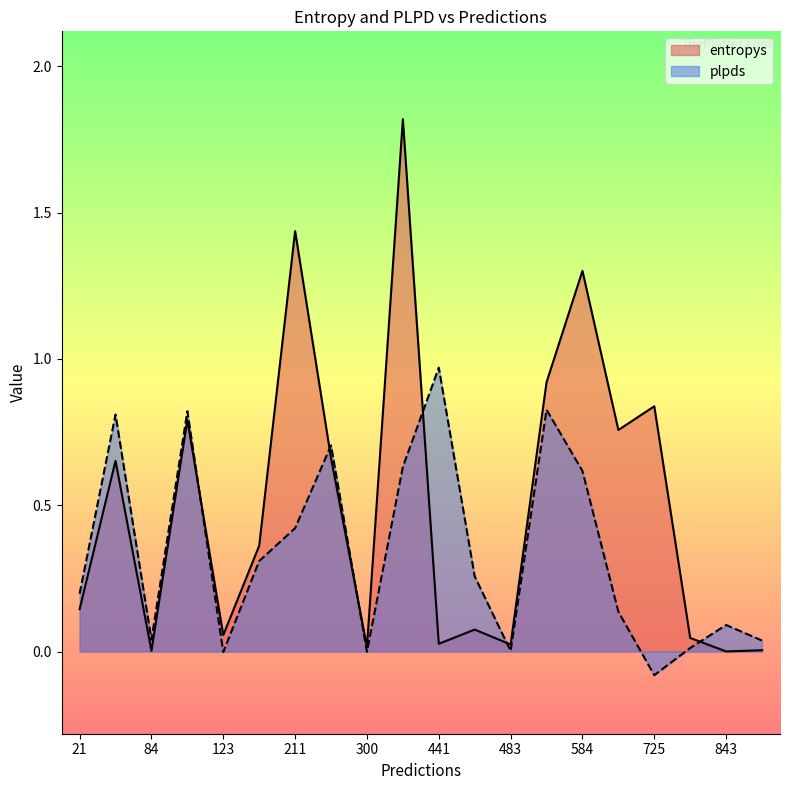

Is it true that plpds equals 0.5 at 441?

False